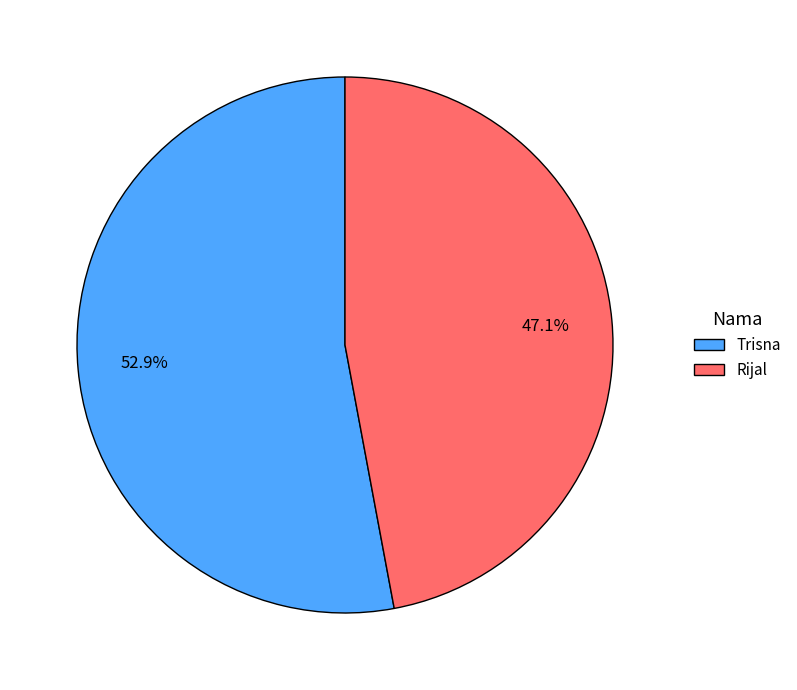

To the nearest percent, what percentage of the pie is Trisna?

53%